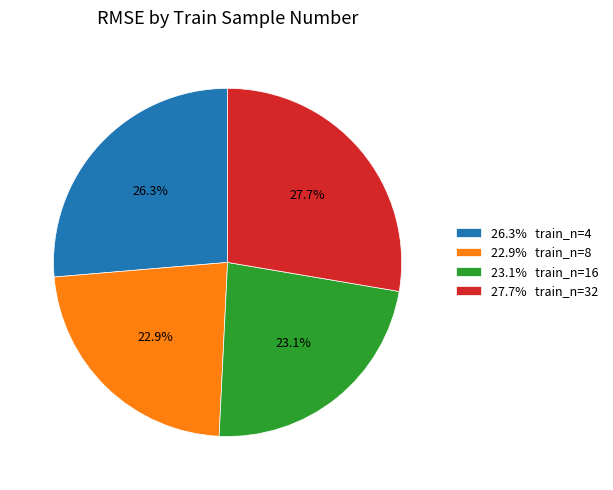

What is the largest slice in the pie chart?

27.7% train_n=32